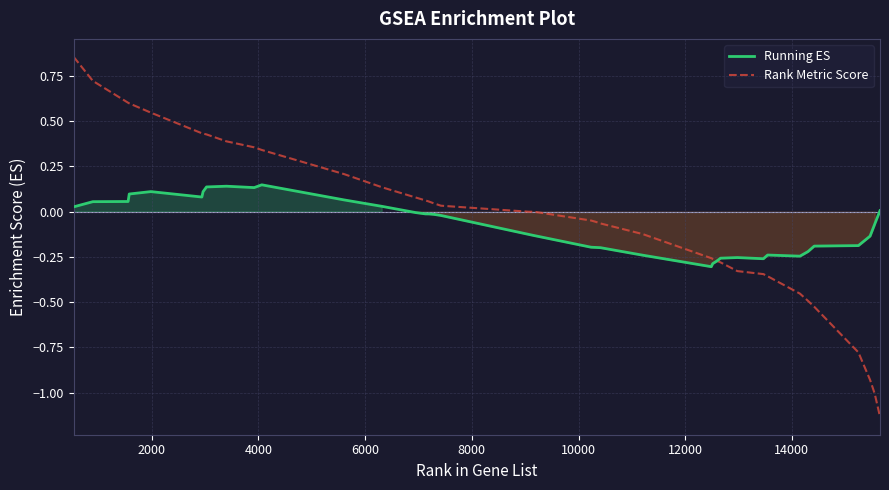

Which series has the largest range (max minus min)?

Rank Metric Score